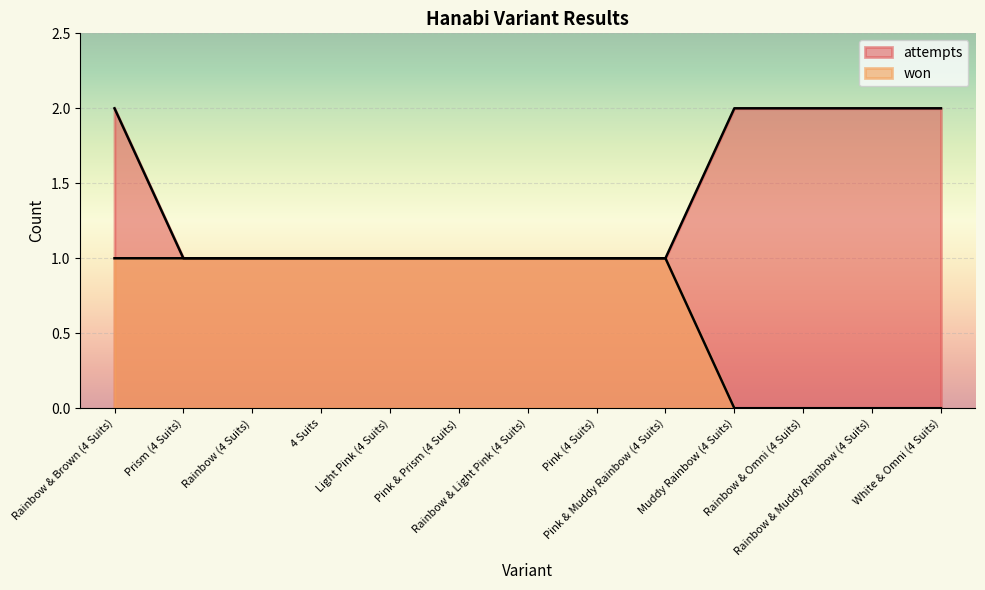

How many values in the won series are below 1?

4